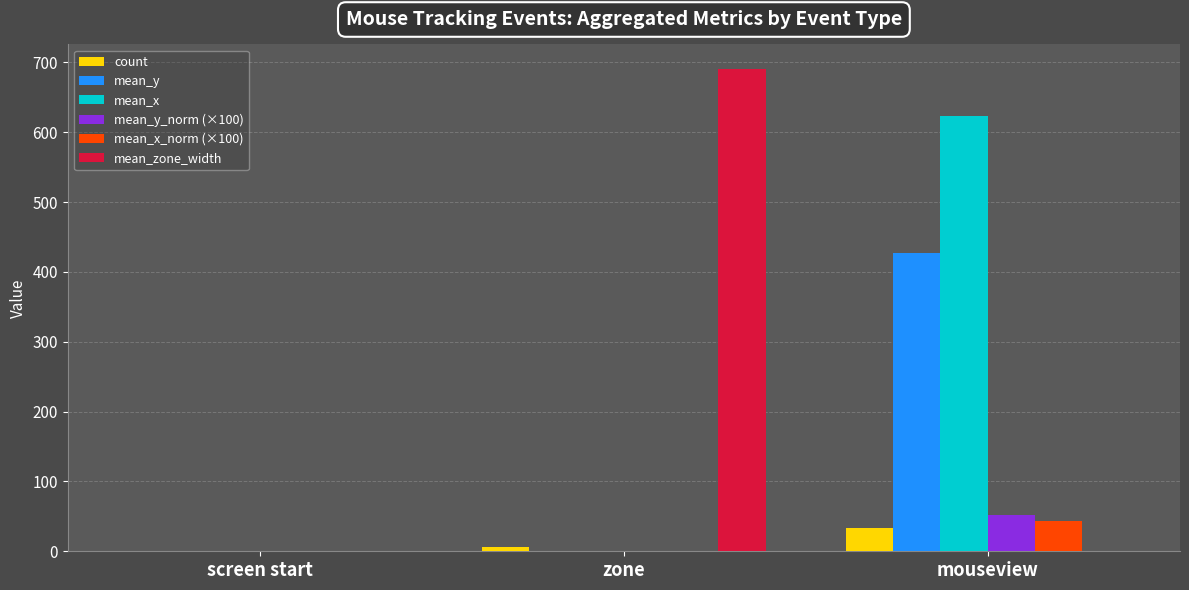

What is the total value across all series at zone?

697